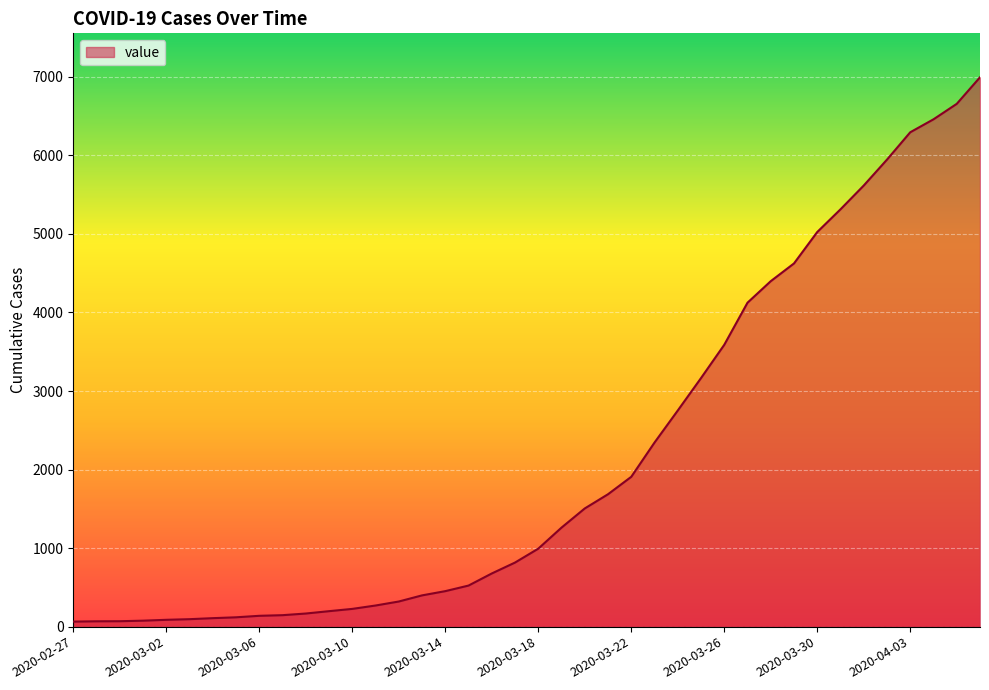

What is the difference between the maximum and minimum values?

6931